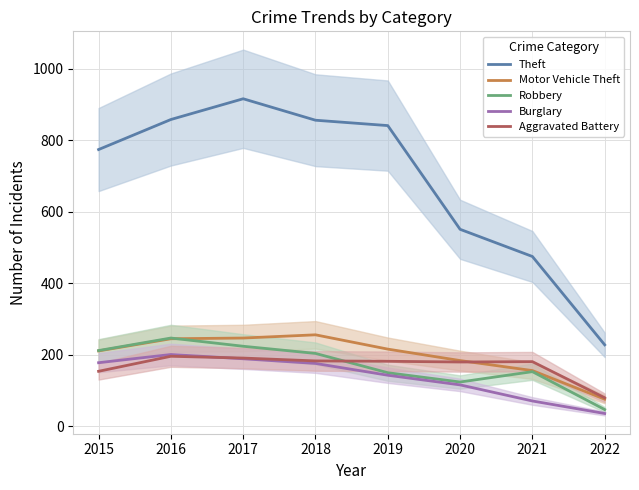

The value of Burglary at 2017 is 189. True or false?

True